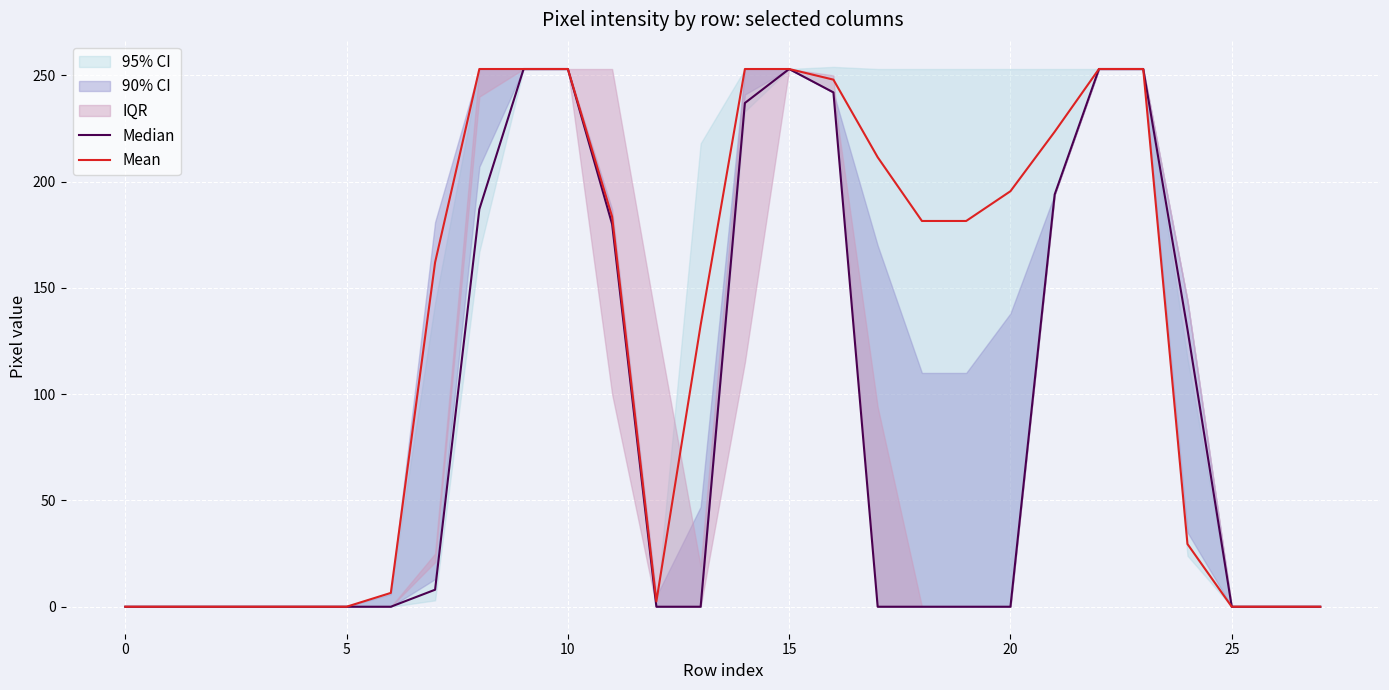

How many data points does each series have?

28